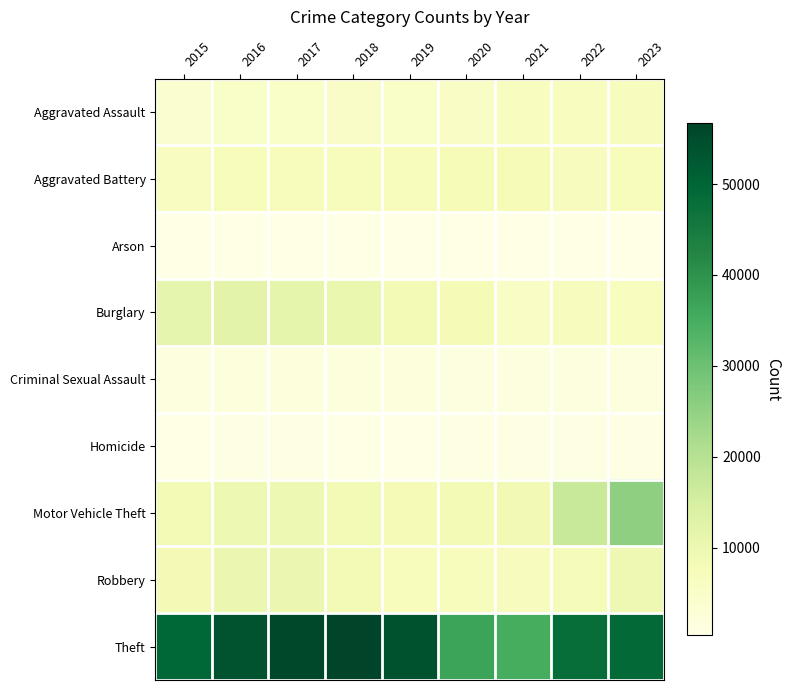

List the series in order of their peak value, highest first.

Theft, Motor Vehicle Theft, Burglary, Robbery, Aggravated Battery, Aggravated Assault, Criminal Sexual Assault, Homicide, Arson